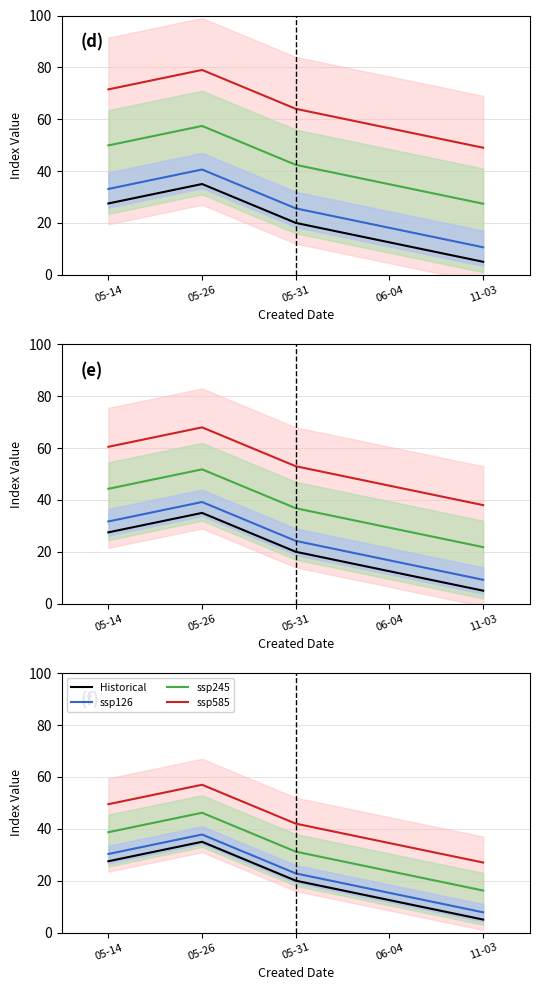

What are all the series names shown in the legend?

Historical, ssp585, ssp245, ssp126